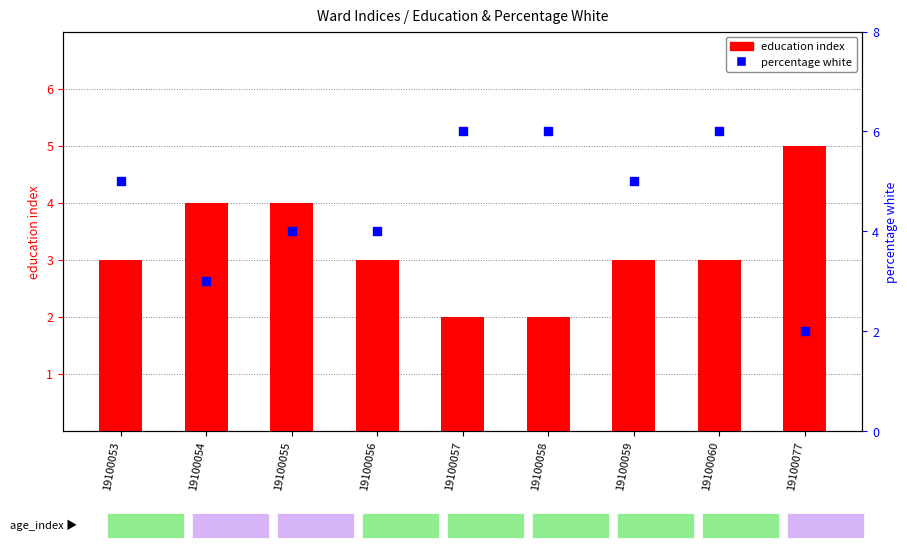

Which series has the largest total across all categories?

percentage white